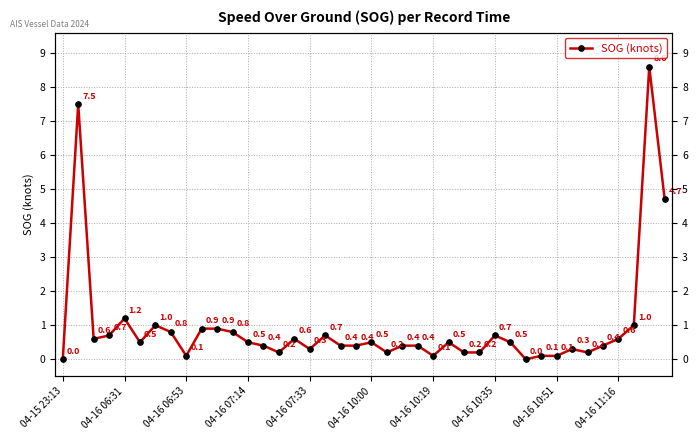

The chart shows a value of 0.2 at 34. True or false?

True